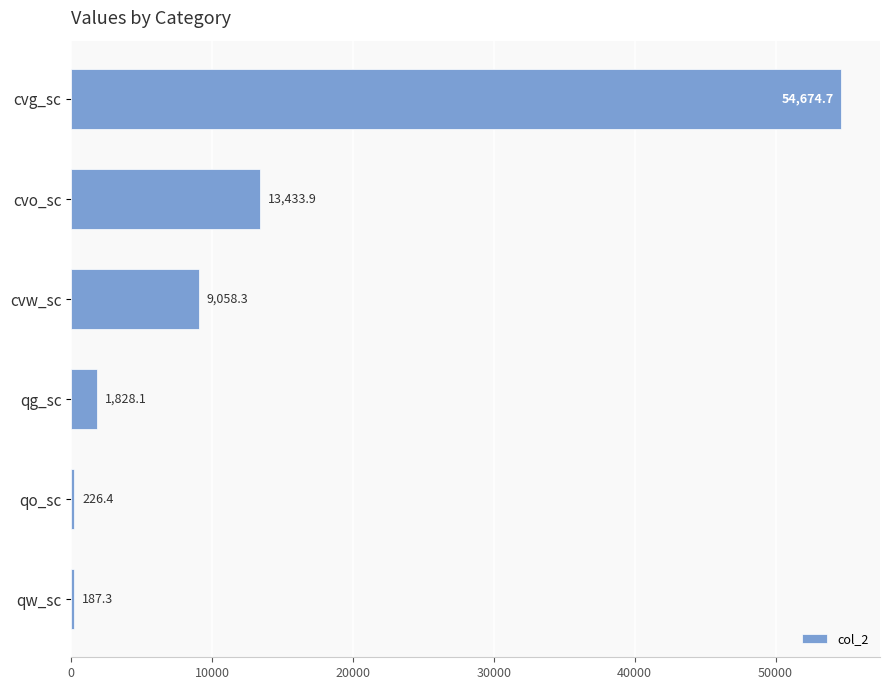

What is the difference between the values at qg_sc and qo_sc?

1601.7